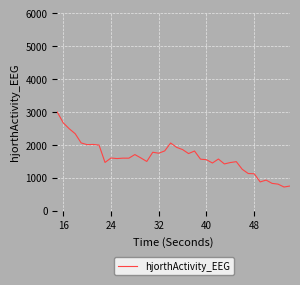

What is the difference between the maximum and minimum values?

2280.1